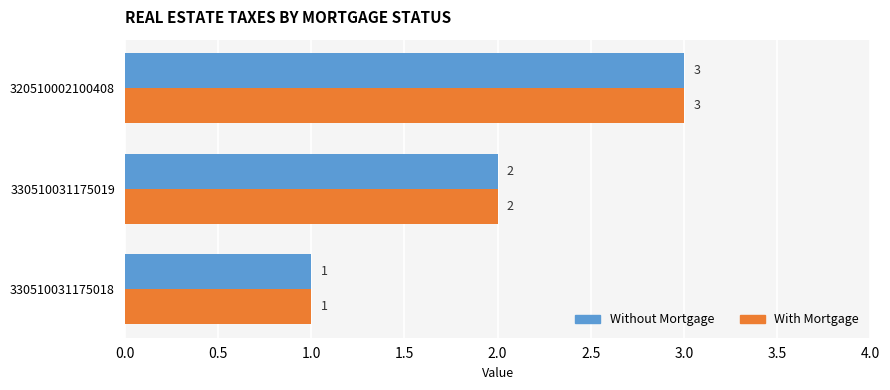

What is the minimum value for With Mortgage?

1